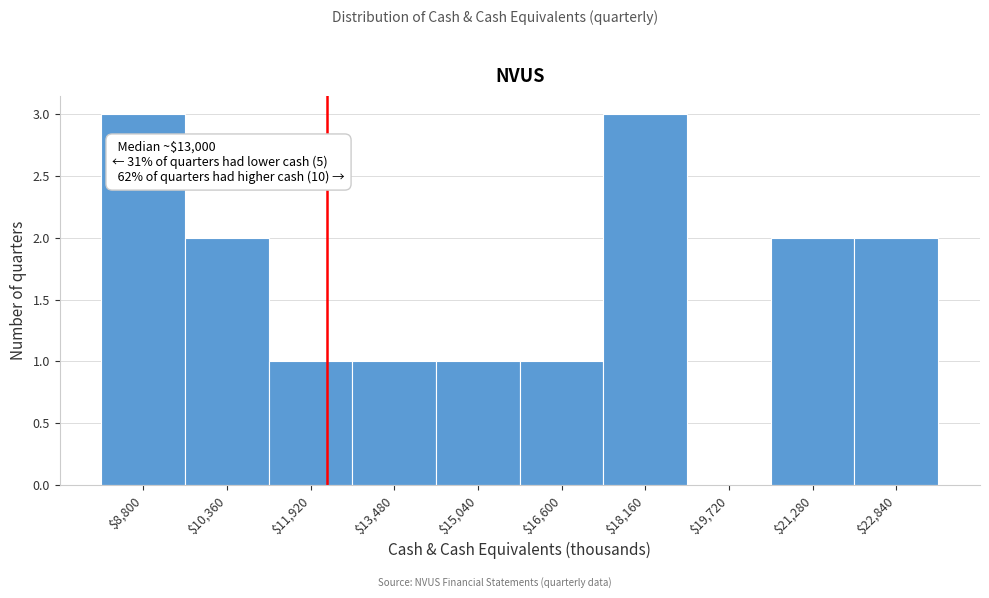

The chart shows a value of 3 at $18,160. True or false?

True